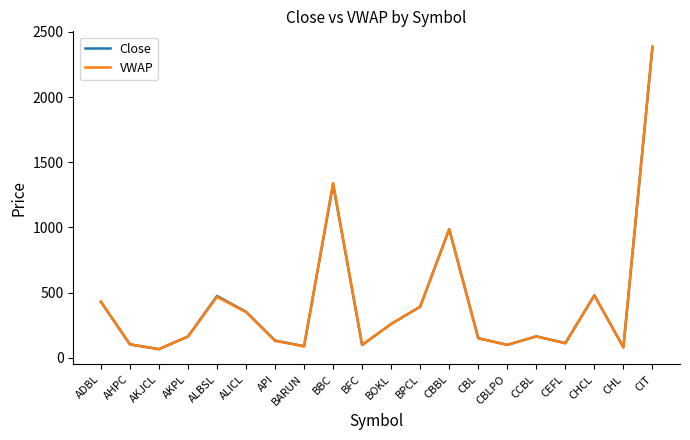

At which label does VWAP first exceed 165?

ADBL